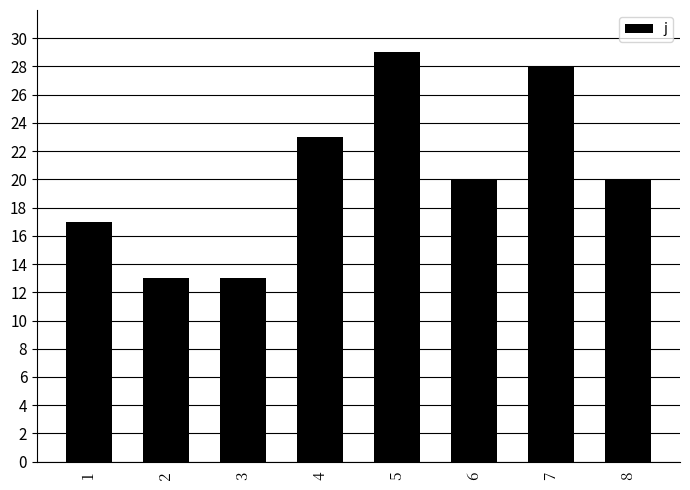

Between 8 and 4, which is larger?

4